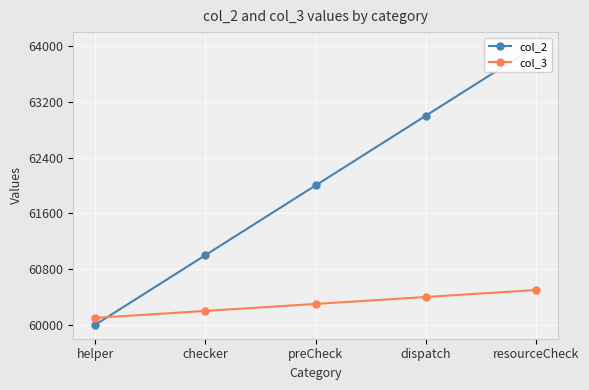

Rank the series at dispatch from lowest to highest value.

col_3, col_2